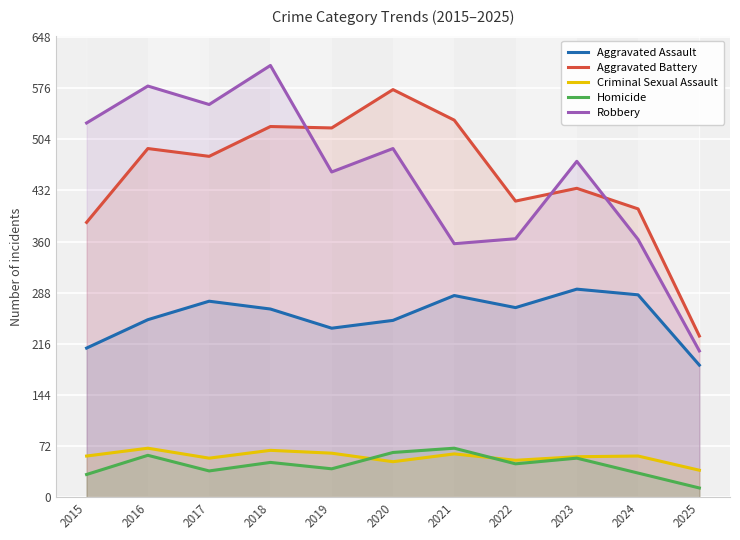

What is the difference between the maximum and minimum values in the Criminal Sexual Assault series?

31